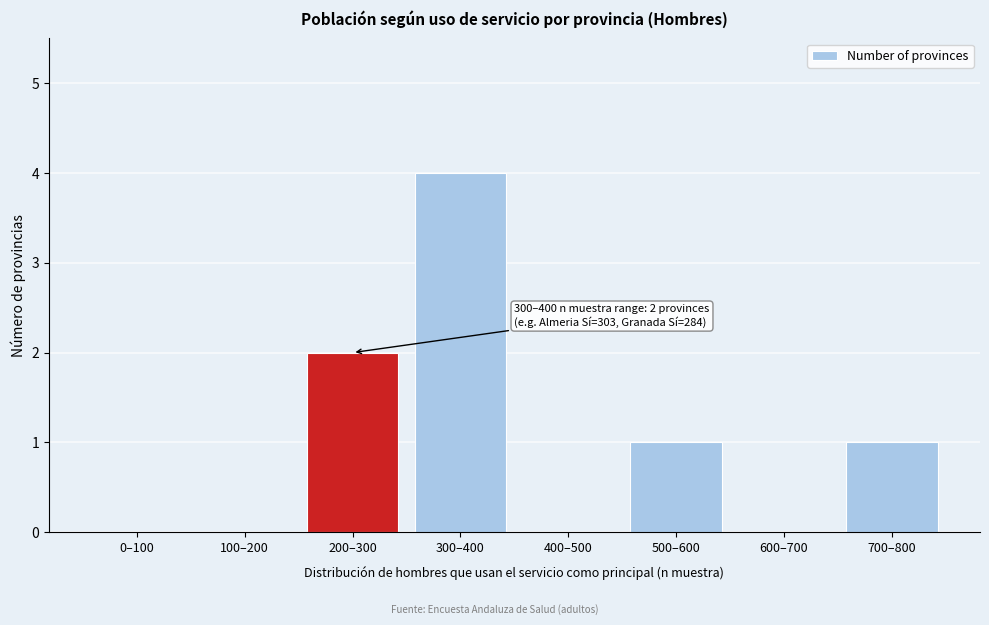

Reading right to left, list all the values displayed in this chart.

700–800=1	600–700=0	500–600=1	400–500=0	300–400=4	200–300=2	100–200=0	0–100=0